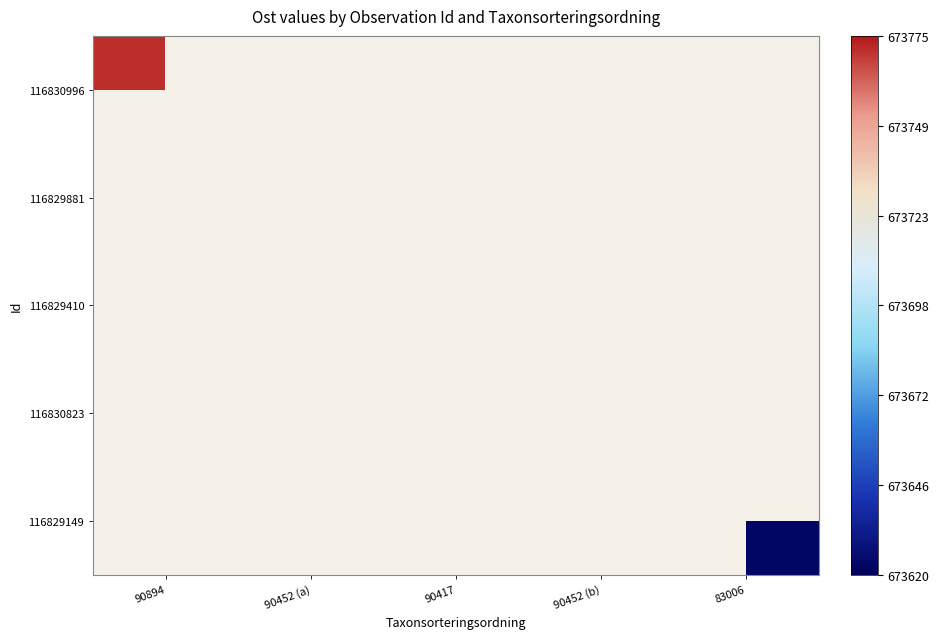

What is the minimum value shown in the chart?

673620.0